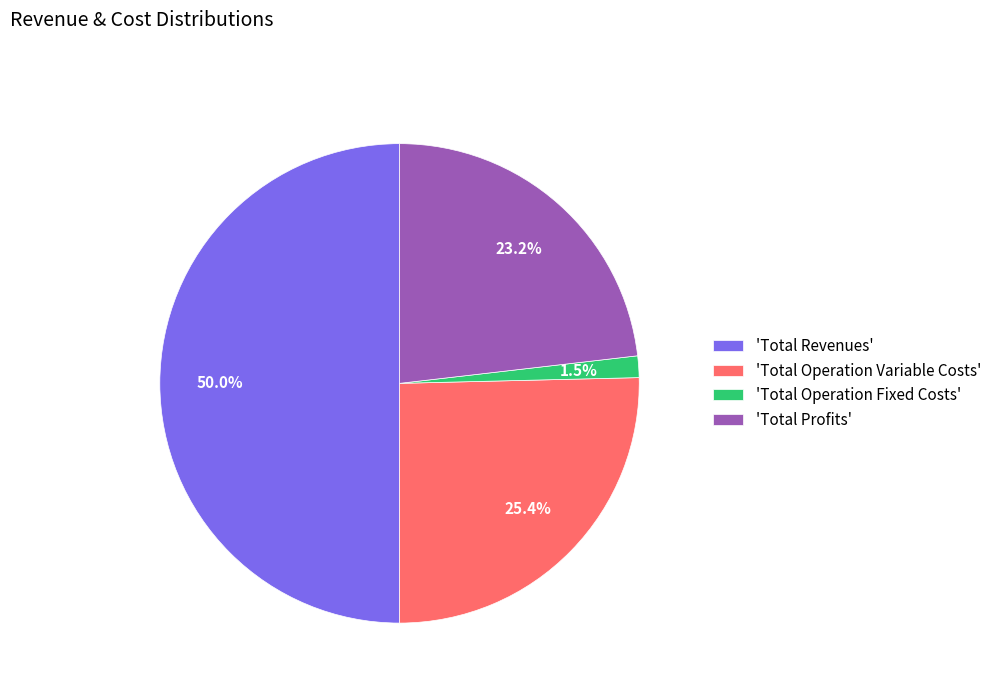

Do 'Total Operation Variable Costs' and 'Total Operation Fixed Costs' together represent more than half of the pie?

No